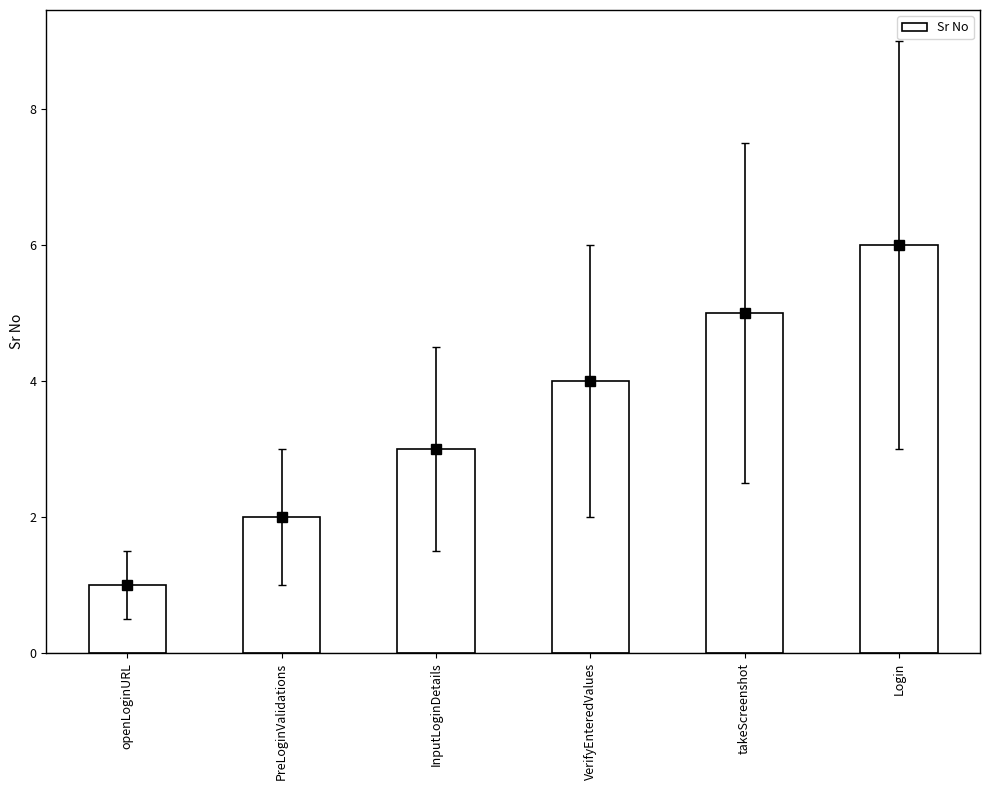

What is the maximum value shown in the chart?

6